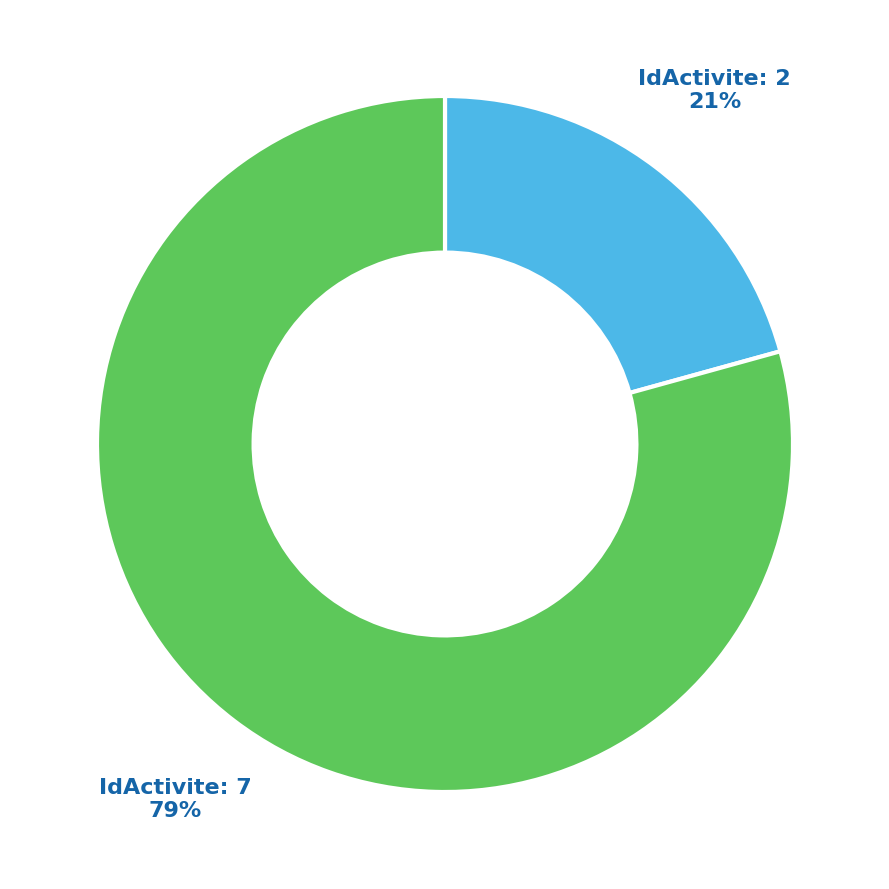

Is the sum of IdActivite: 7 and IdActivite: 2 greater than half?

Yes